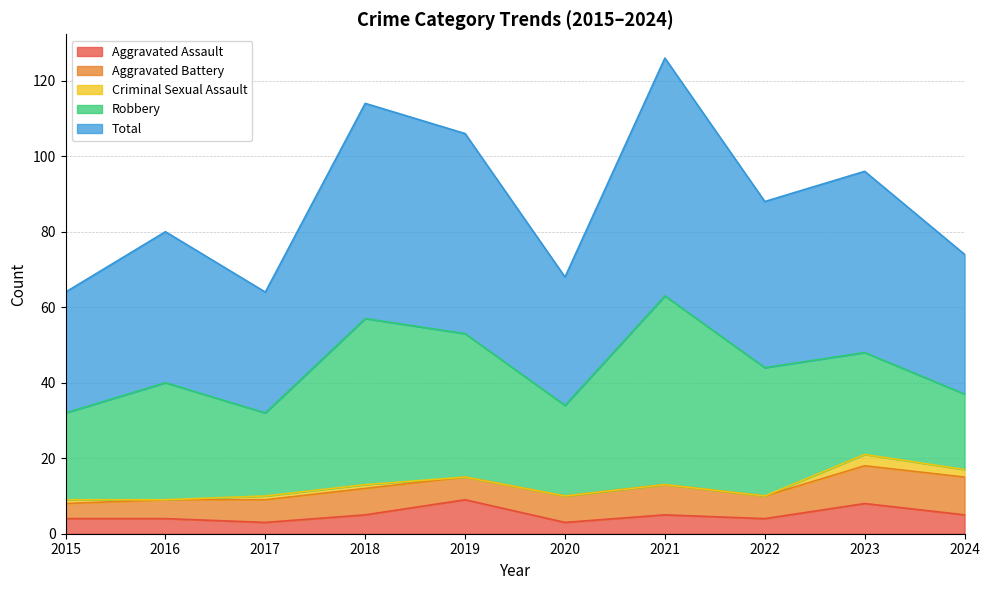

At which label does Total reach its peak?

2021